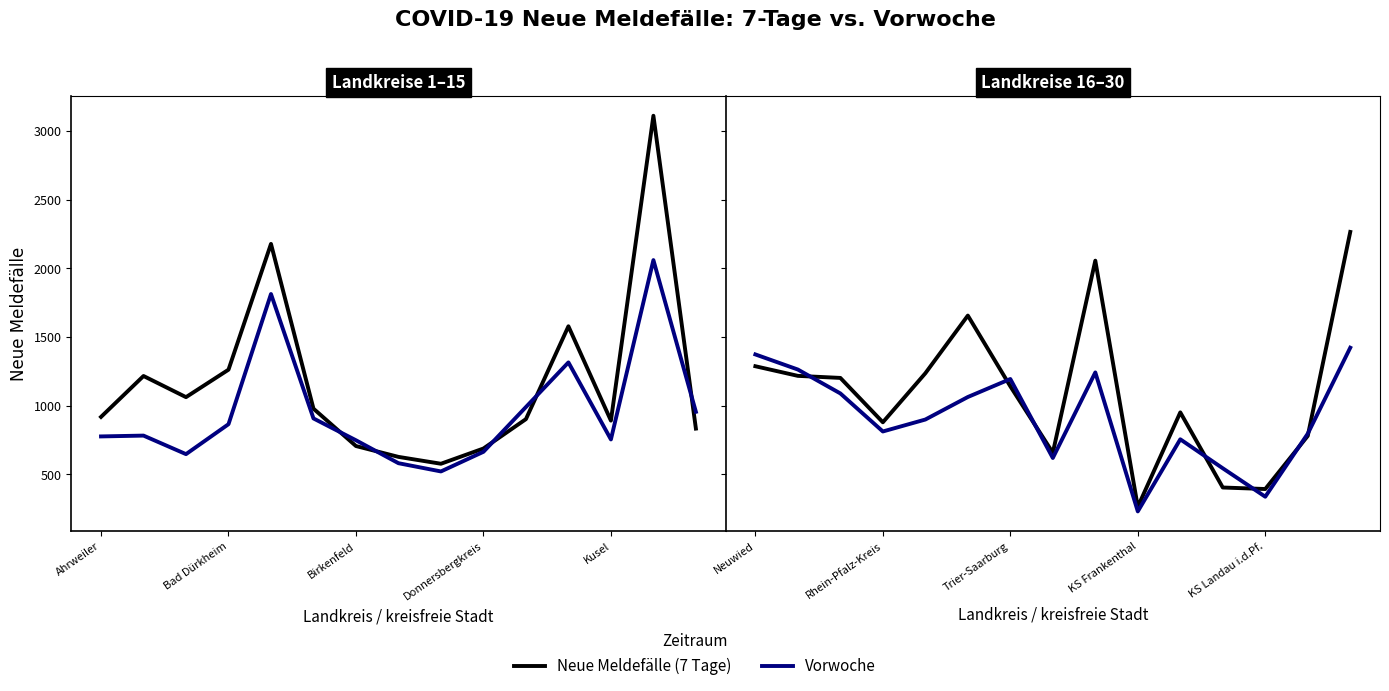

Is this an area chart (filled region under the line)?

No